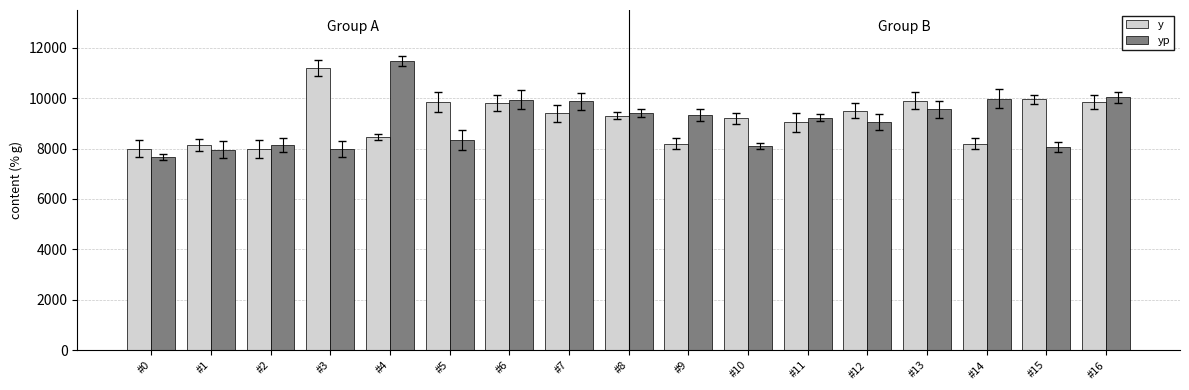

How many bars are there in total?

34